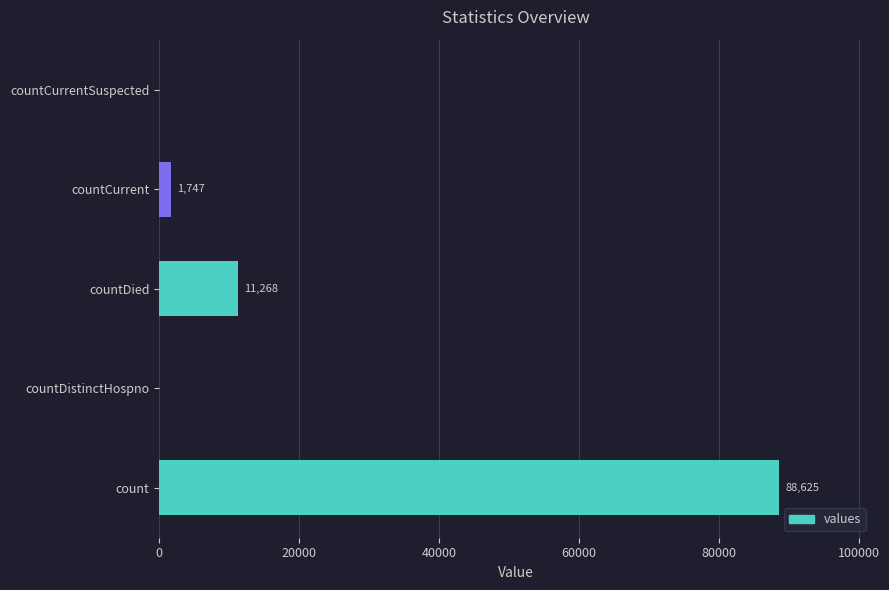

How many positive values are there?

3